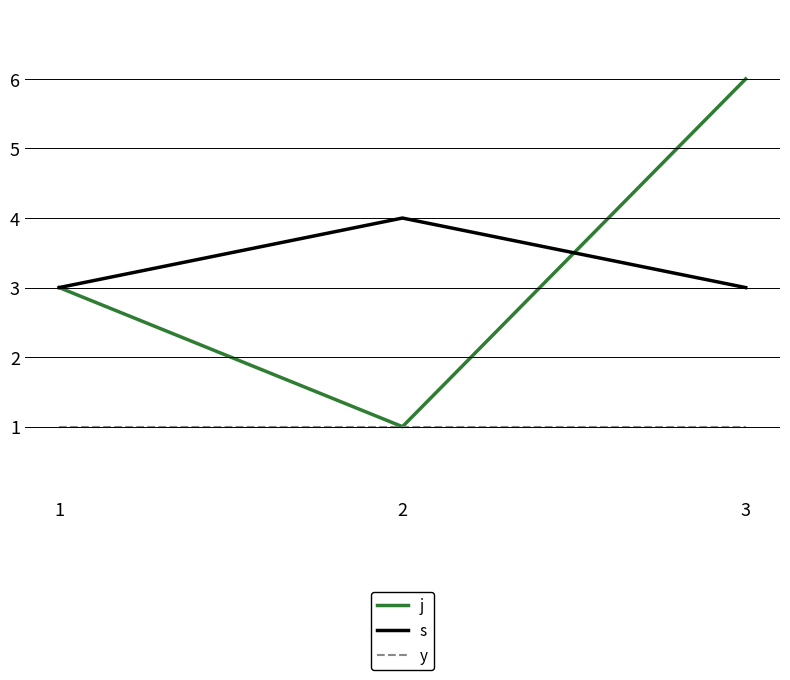

Which category has the highest value in the j series?

3